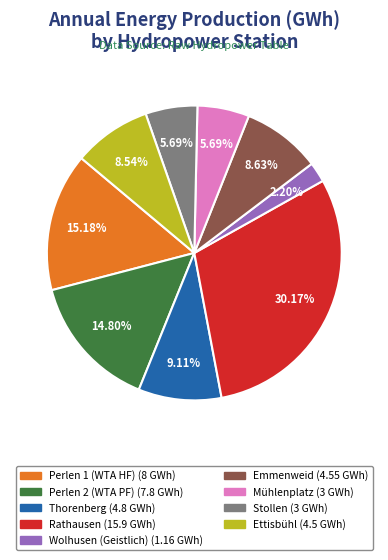

What percentage is the Perlen 1 (WTA HF) slice, to the nearest percent?

15%